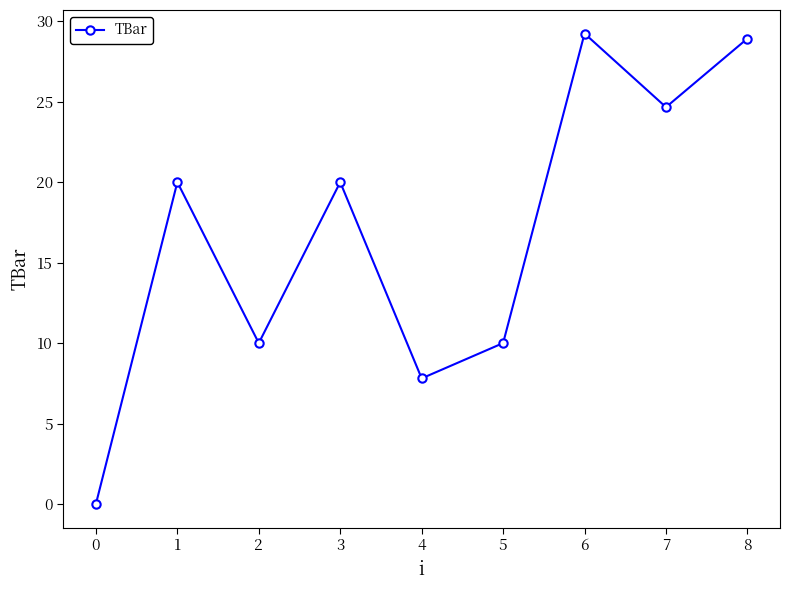

How many positive values are there?

8